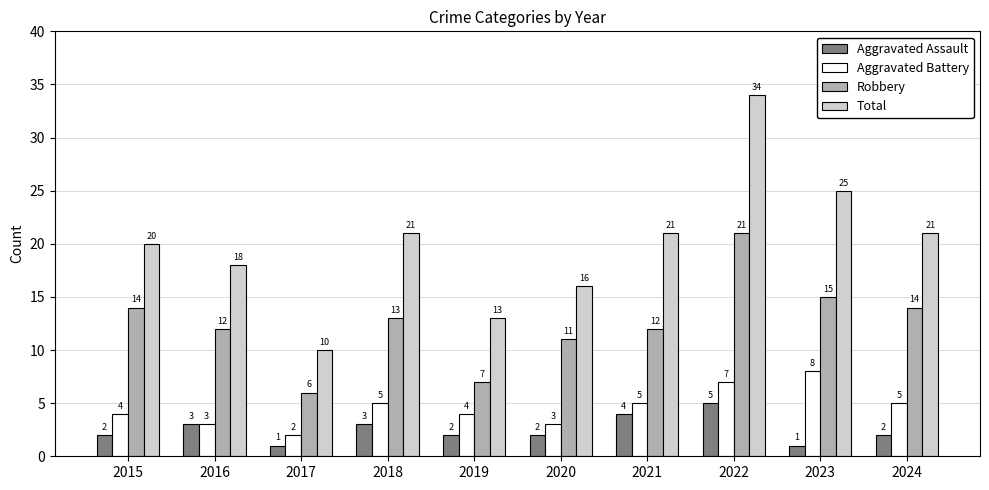

What is the average value of the Aggravated Battery series?

5